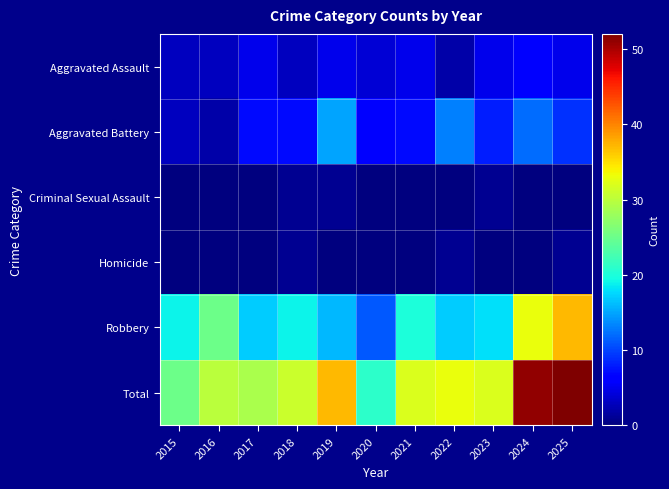

Which series changed the most between 2020 and 2022?

Total